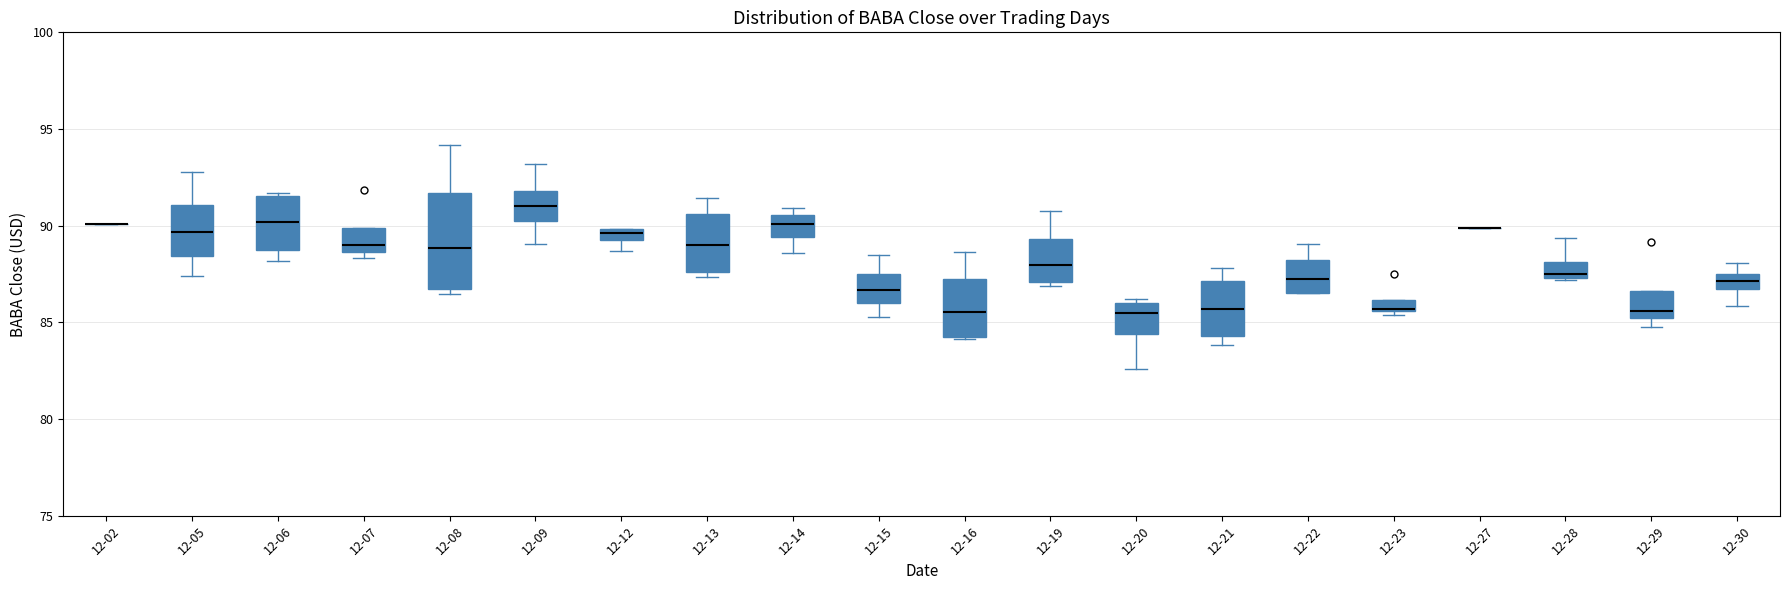

Which box is the tallest, from its lower edge to its upper edge?

12-08